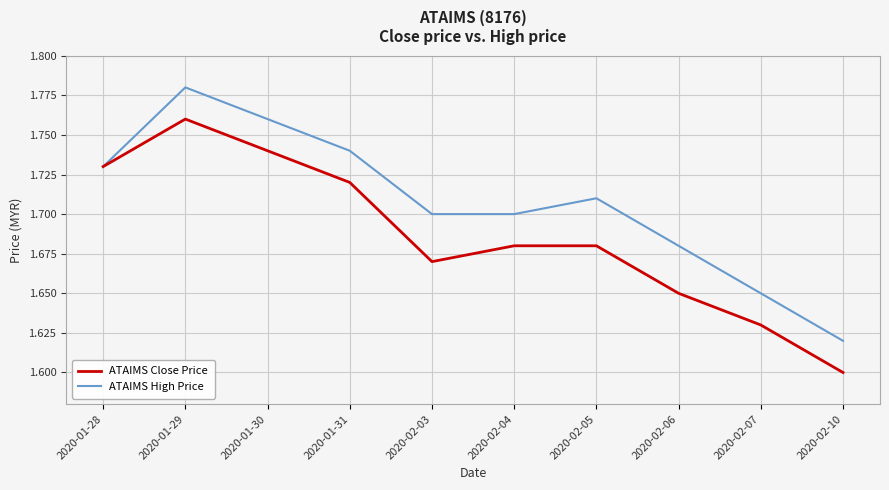

At which category is the sum across all series the highest?

2020-01-29